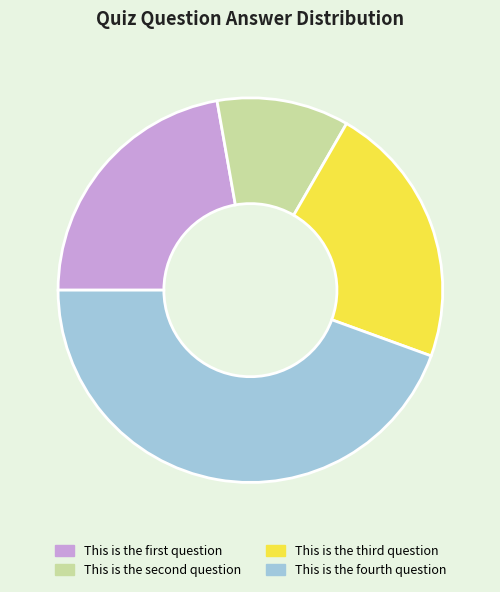

How many slices are in this pie chart?

4